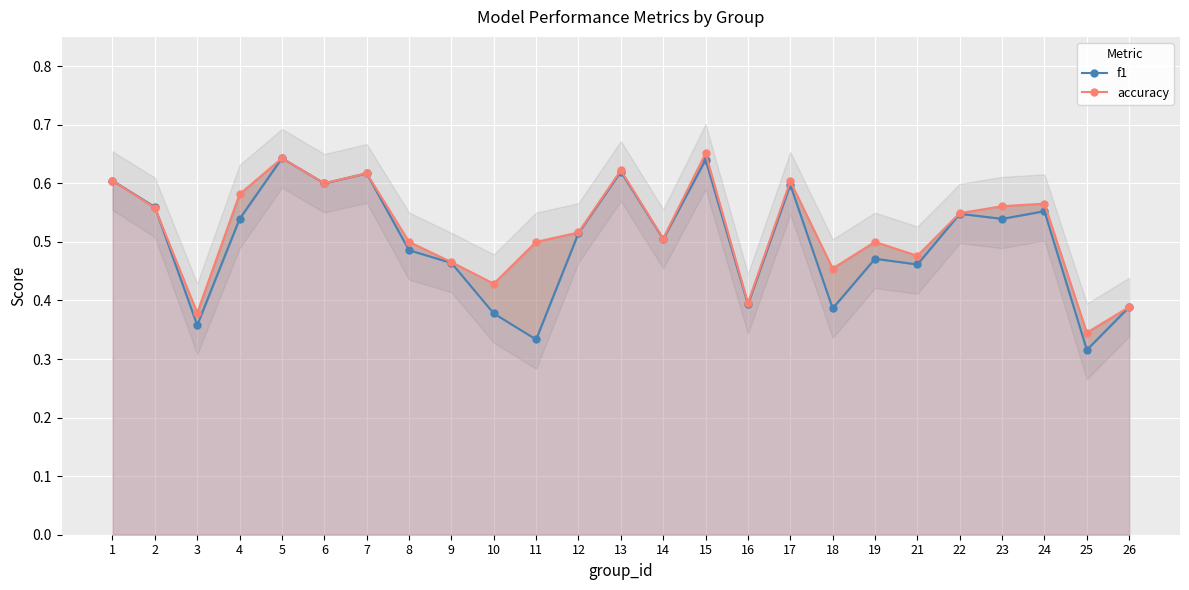

What is the approximate value of accuracy at 1?

0.6